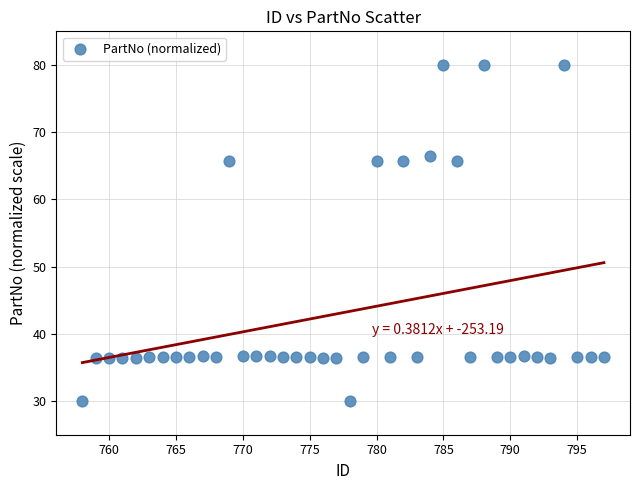

What is the range of X values (max minus min)?

39.0